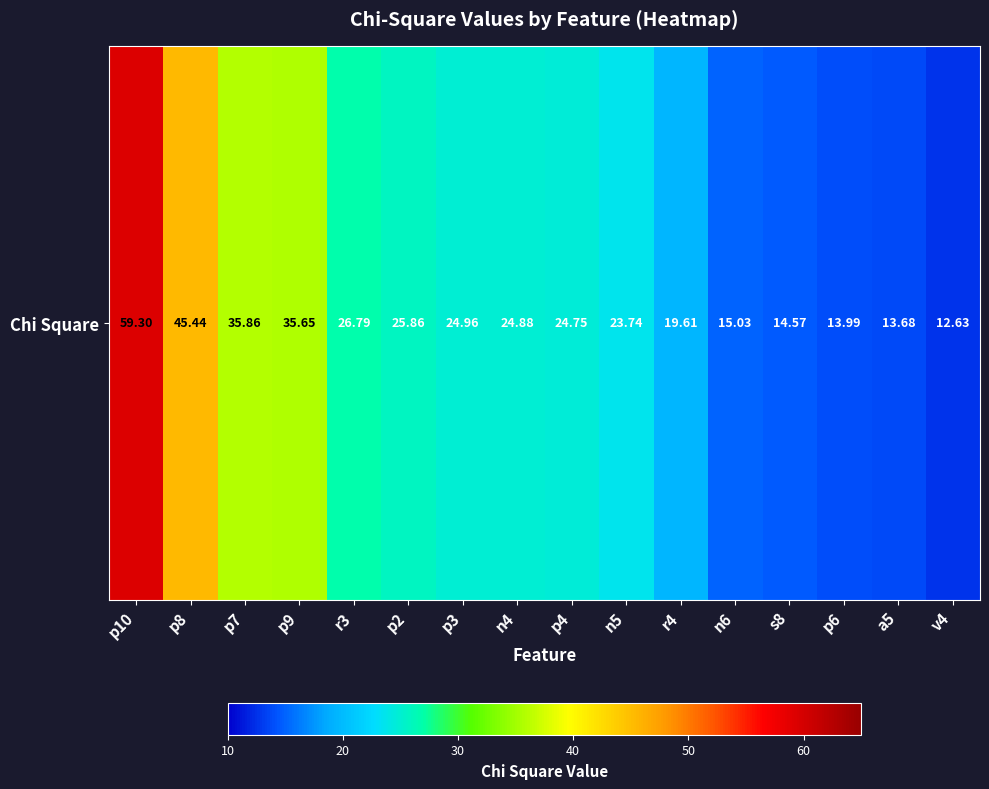

Reading left to right, list all the values displayed in this chart.

p10=59.3	p8=45.4	p7=35.9	p9=35.7	r3=26.8	p2=25.9	p3=25.0	n4=24.9	p4=24.7	n5=23.7	r4=19.6	n6=15.0	s8=14.6	p6=14.0	a5=13.7	v4=12.6